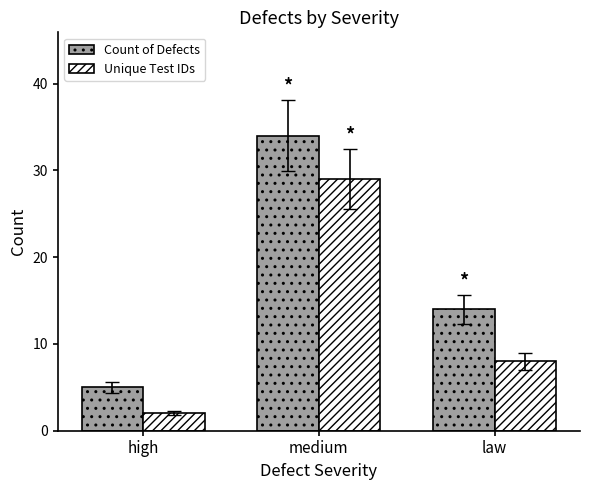

What is the label of the 2nd bar from the left?

medium